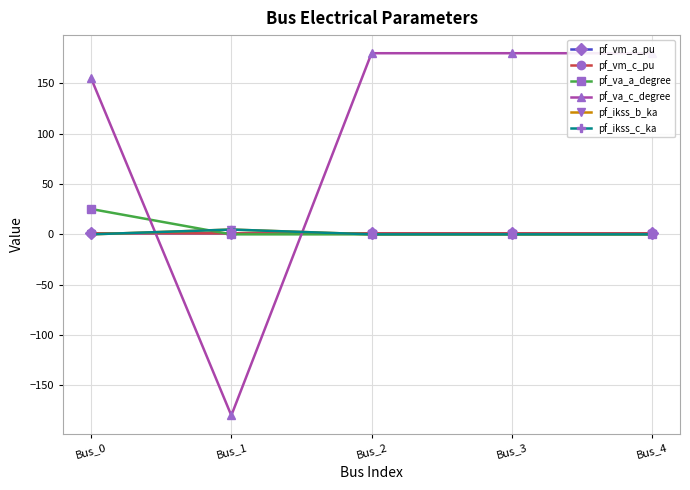

True or false: pf_ikss_c_ka and pf_ikss_b_ka intersect in this chart.

False